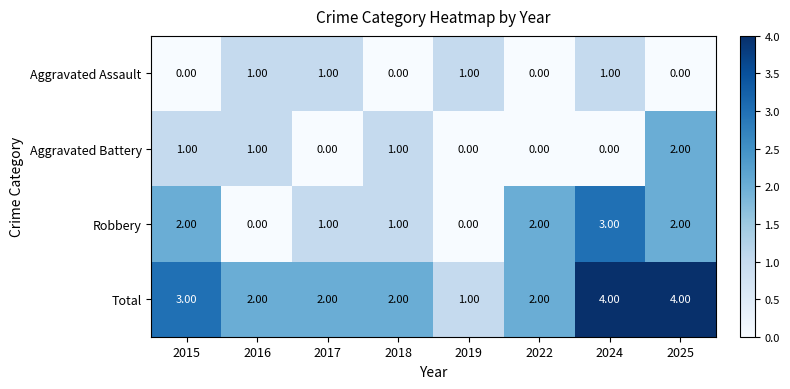

Which series has the largest total across all categories?

Total